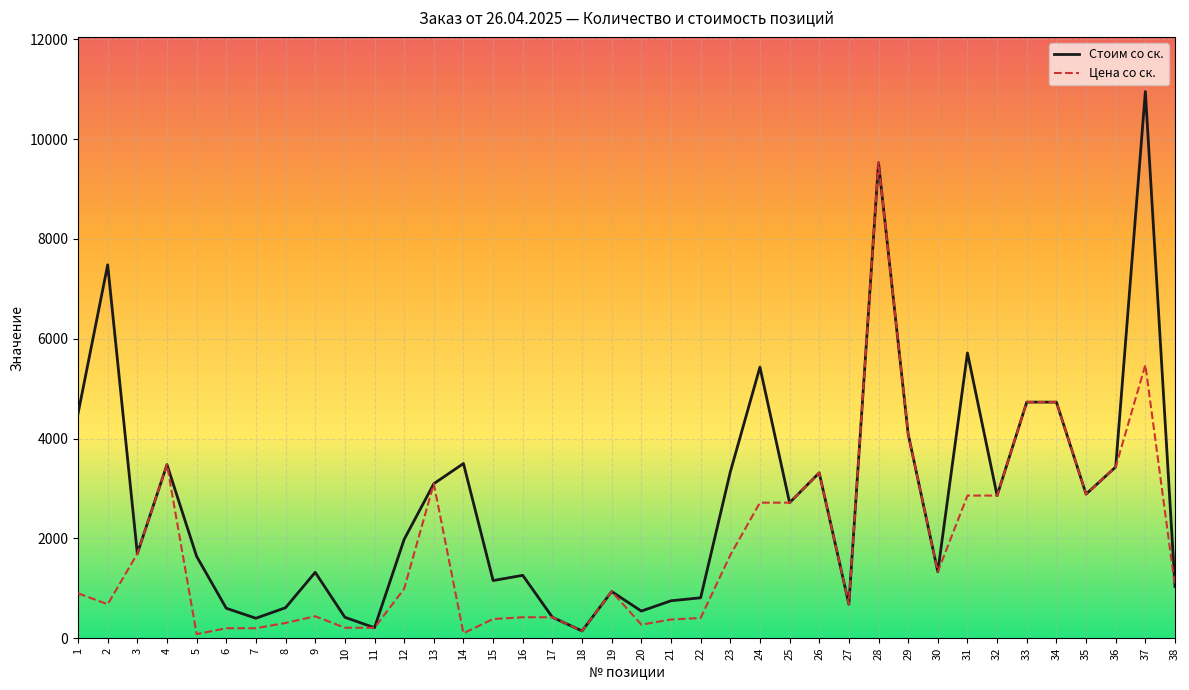

Is the value of Стоим со ск. at 37 greater than the value of Цена со ск. at 8?

Yes